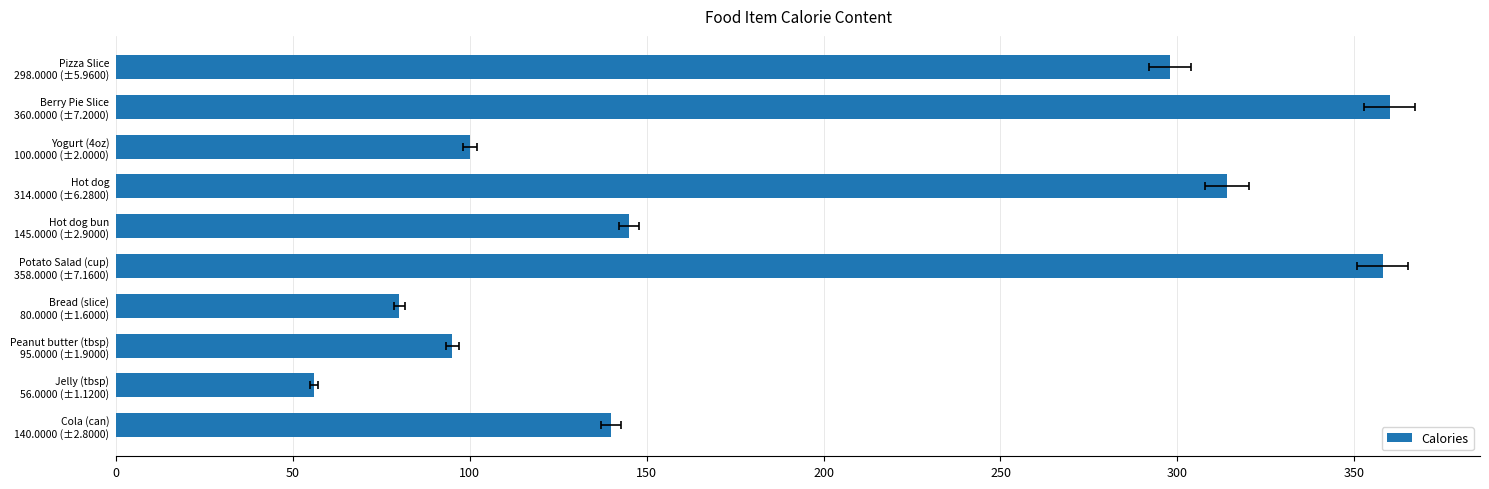

How many data points are less than 145?

5